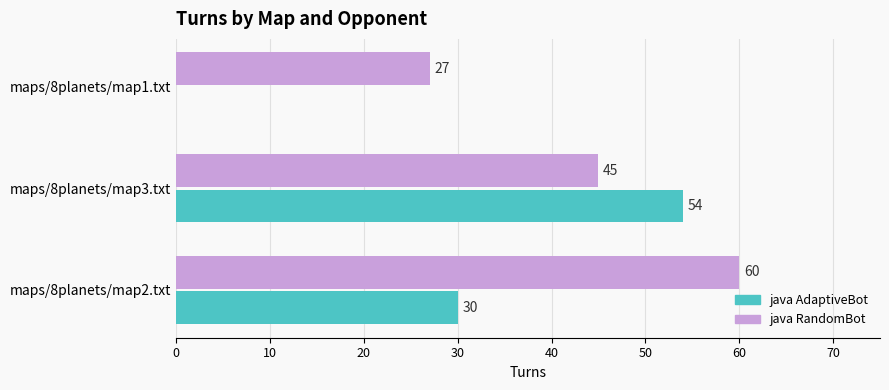

How many distinct data groups are displayed?

2